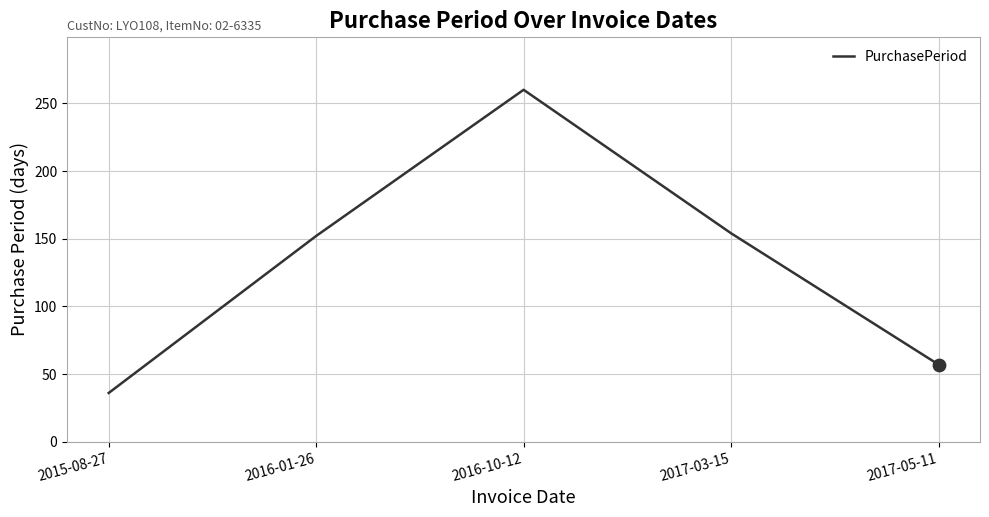

What is the change in value from 2015-08-27 to 2017-05-11?

+21